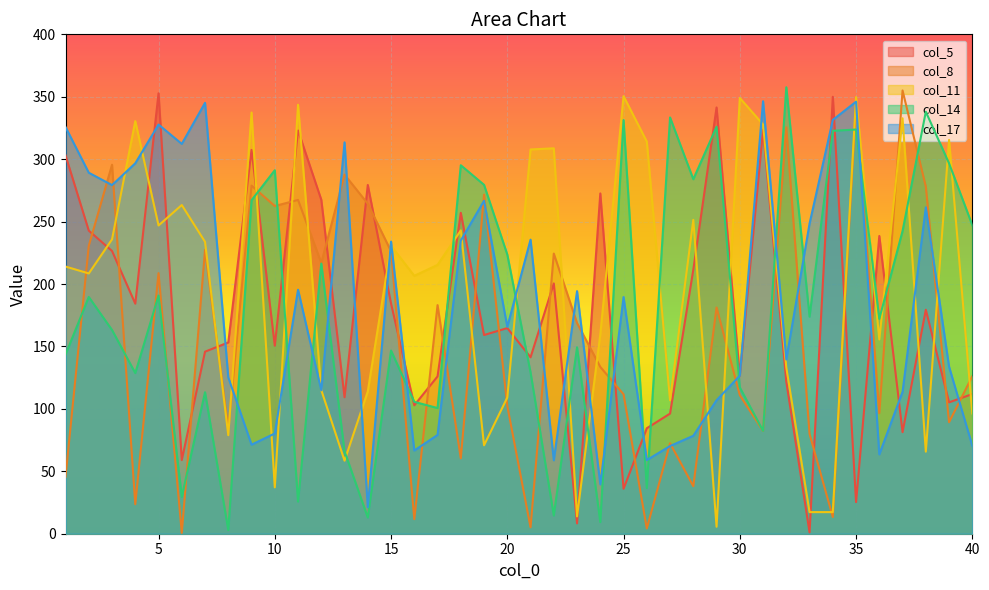

The col_14 series shows 97.2 at 20. True or false?

False